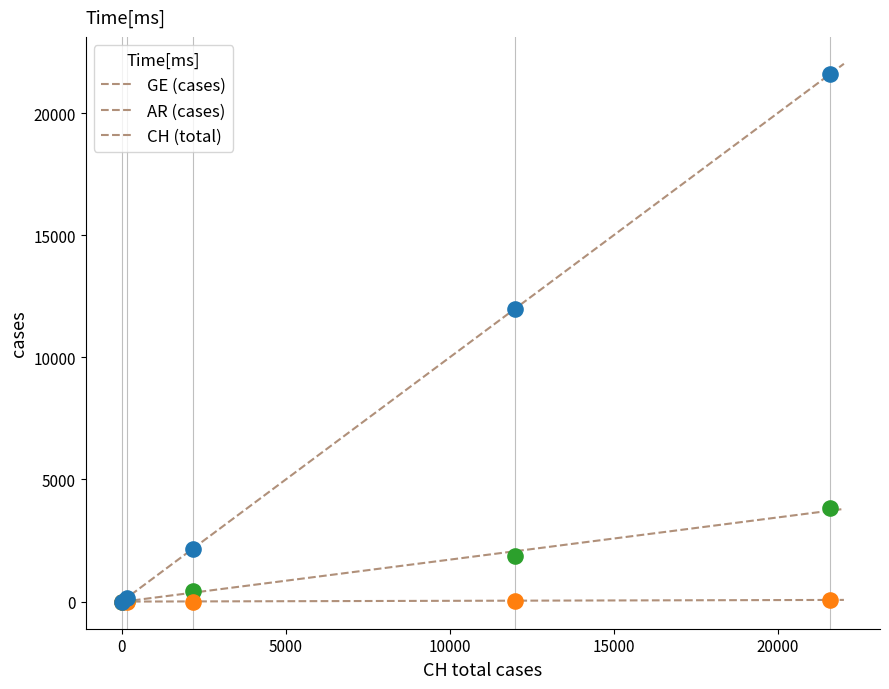

In the CH (total) series, what Y value is closest to 10793?

11994